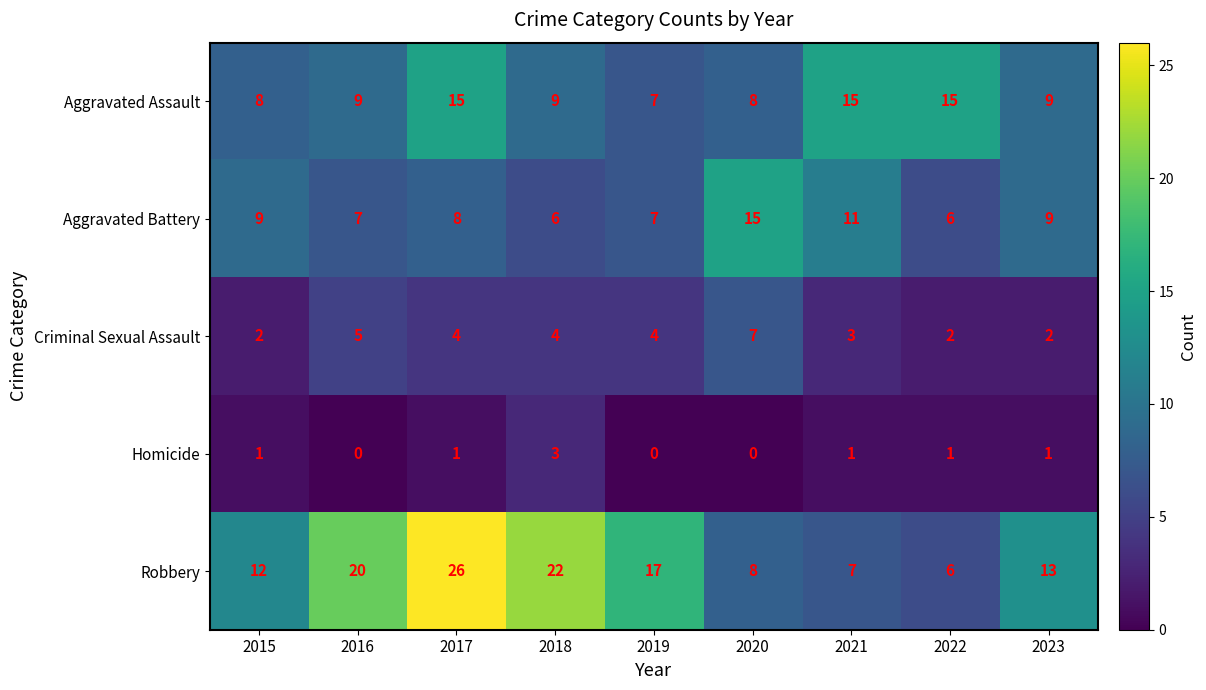

Is the value of Robbery at 2015 greater than the value of Aggravated Assault at 2017?

No